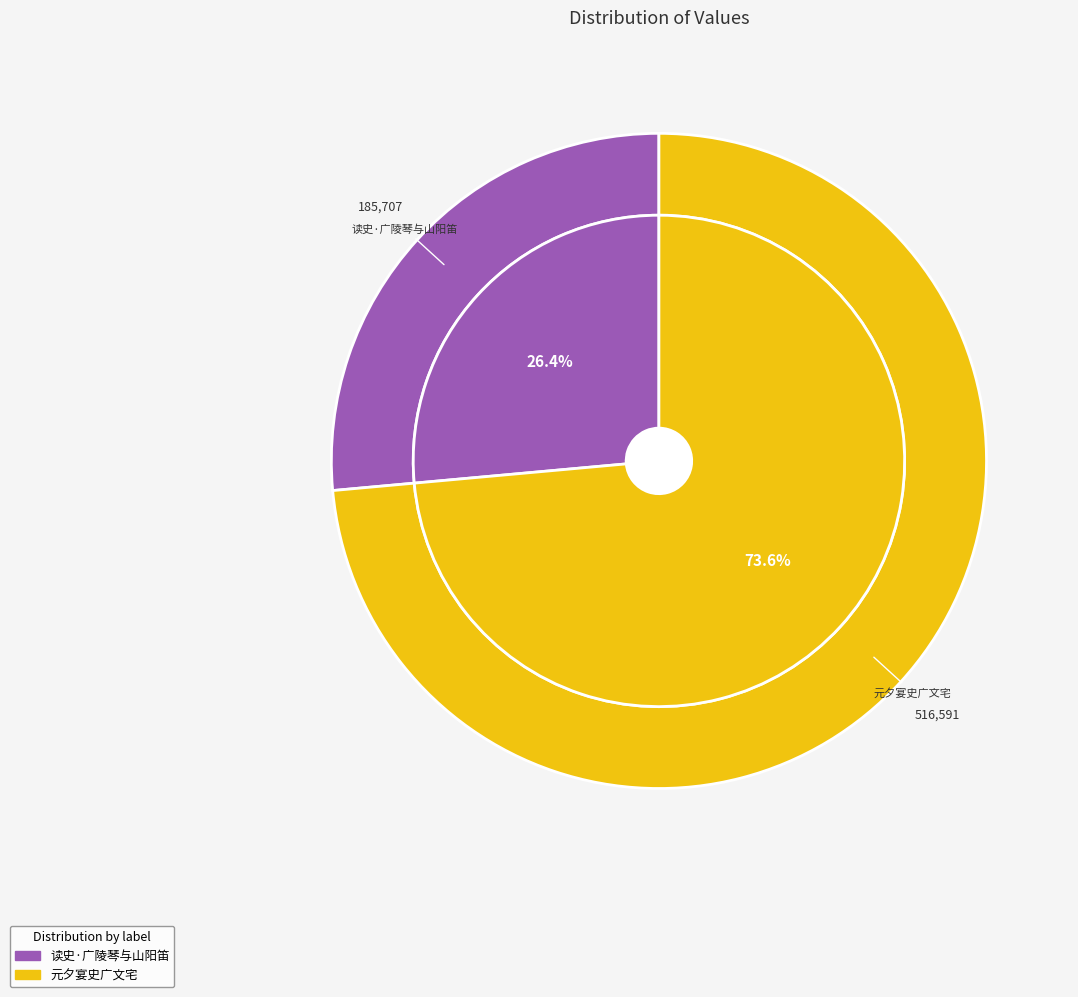

What is the largest slice in the pie chart?

元夕宴史广文宅